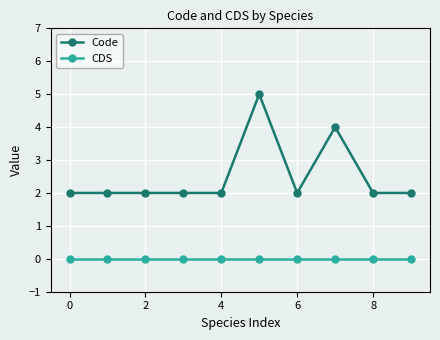

Which series has the largest total across all categories?

Code